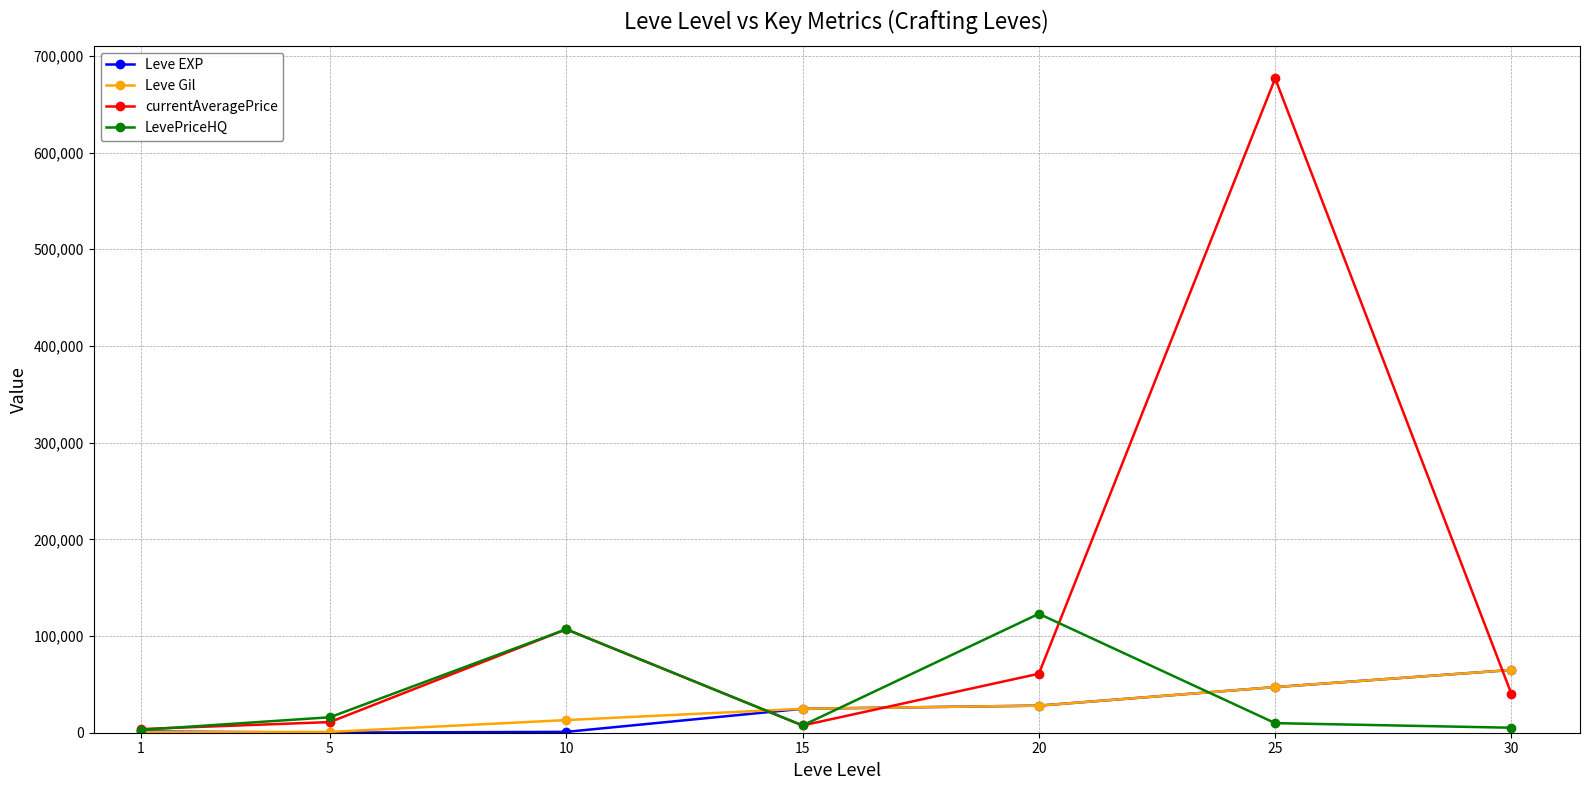

What is the greatest value displayed?

676666.3